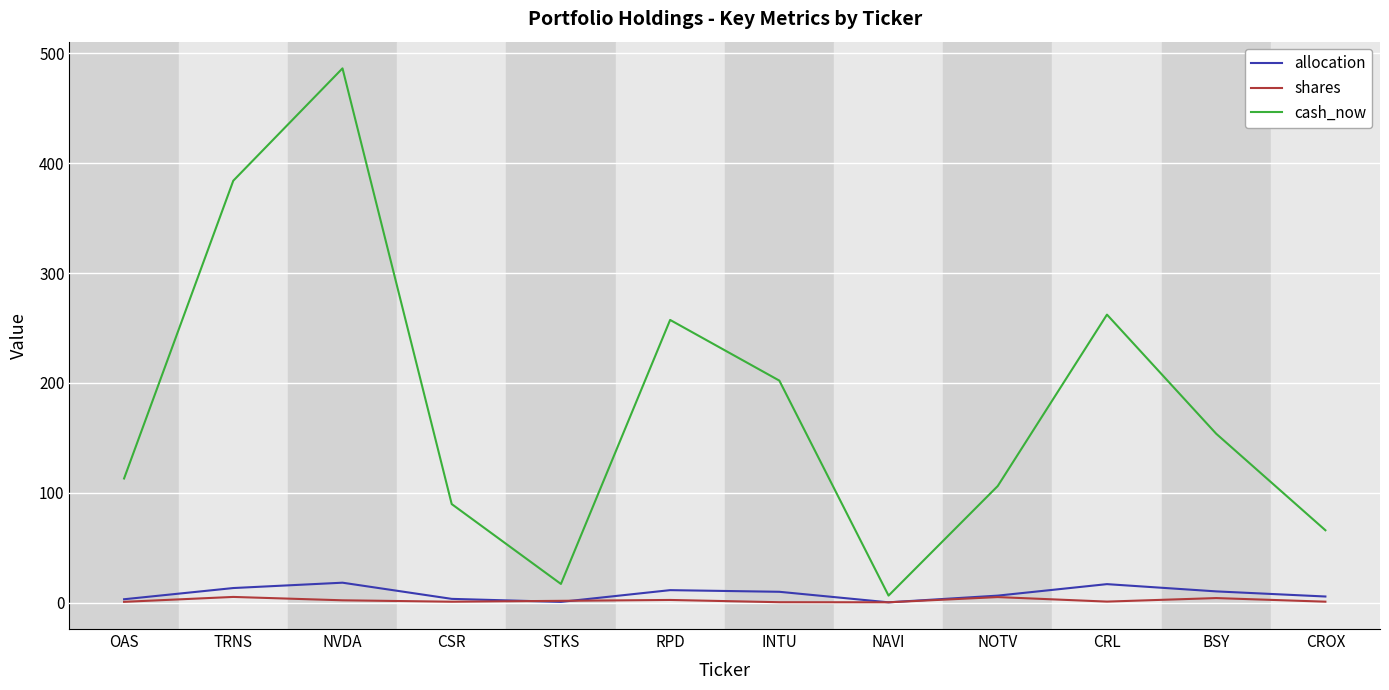

In shares, how many points are higher than both neighbors (excluding endpoints)?

4